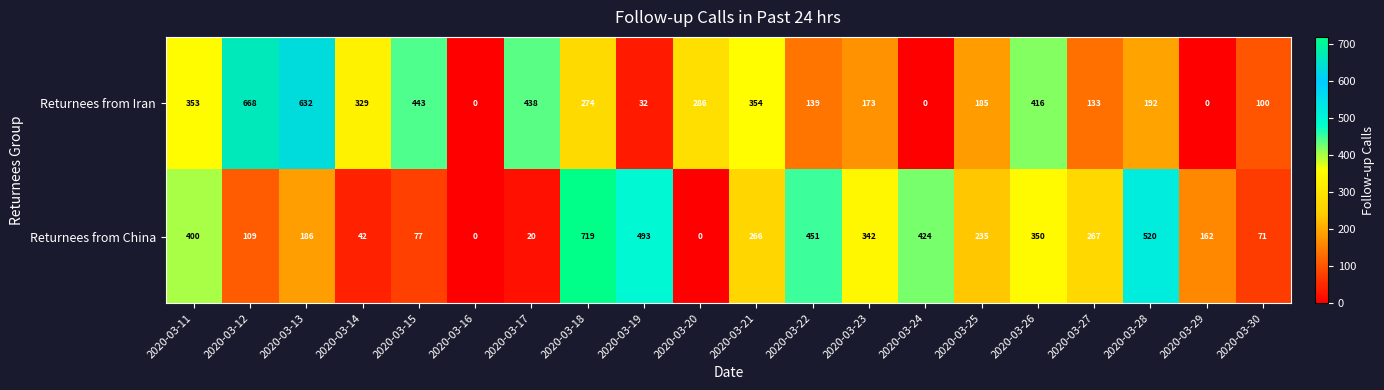

What is the difference between the maximum and minimum values in the Returnees from China series?

719